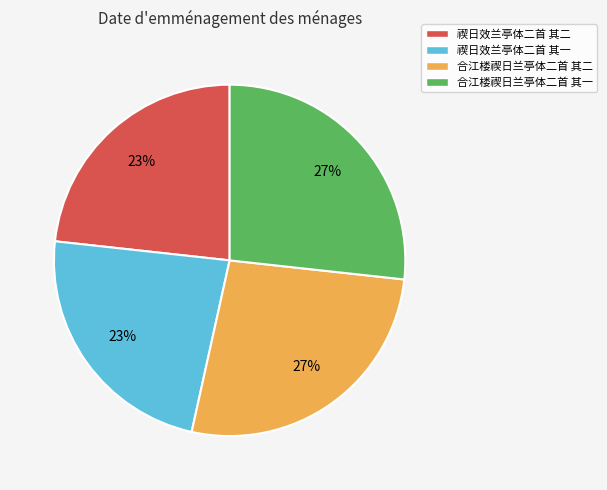

What is the ratio of the value at 禊日效兰亭体二首 其一 to the value at 禊日效兰亭体二首 其二?

1.0